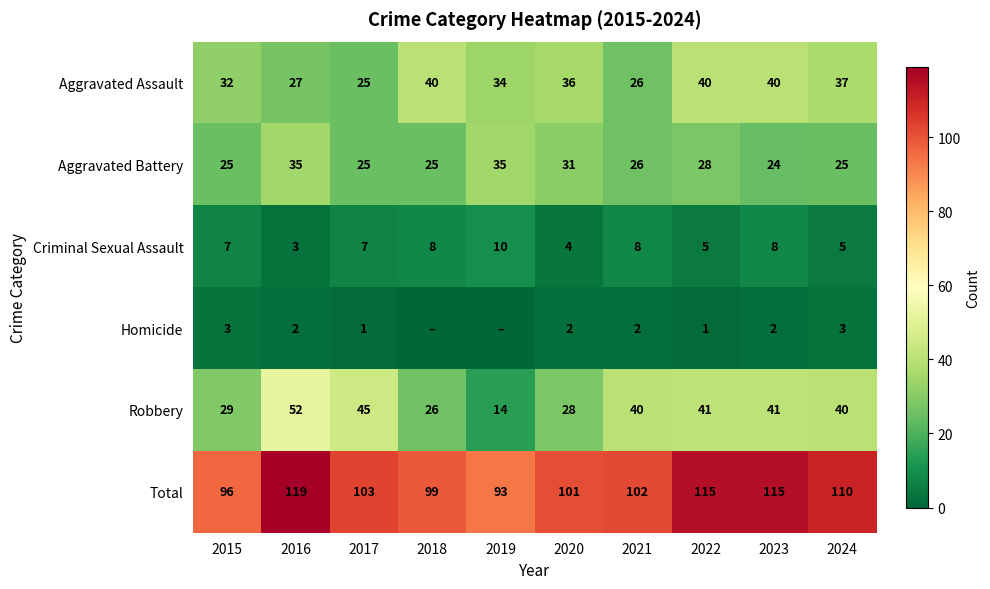

What is the sum of the Robbery values at 2023 and 2022?

82